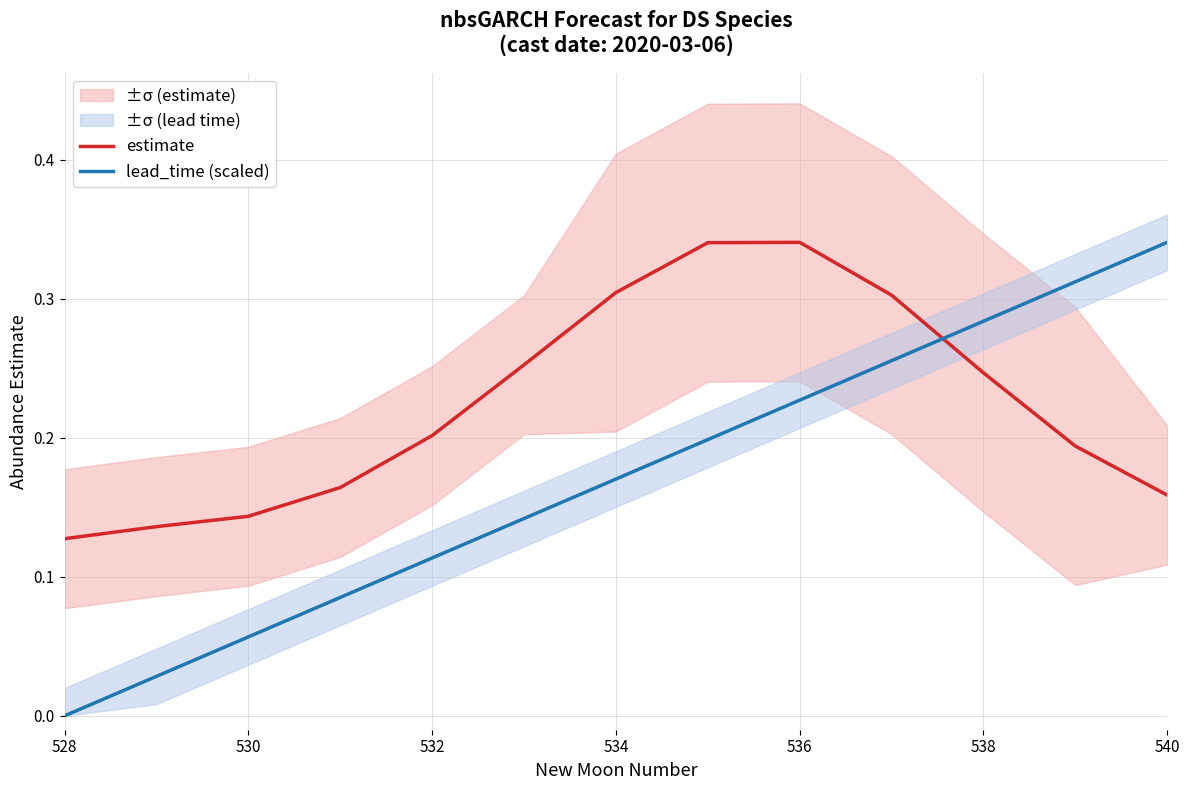

True or false: lead_time (scaled) and estimate intersect in this chart.

True